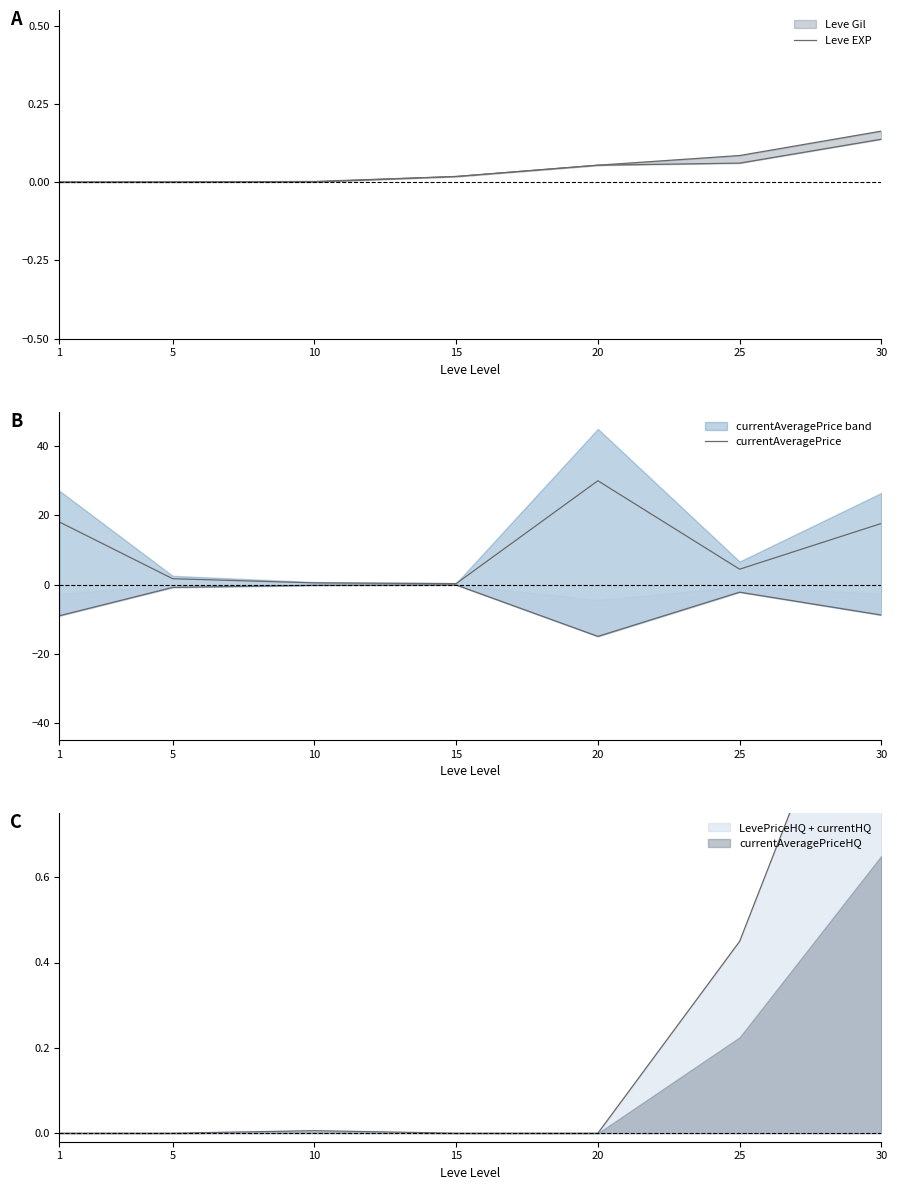

In currentAveragePrice, how many points are higher than both neighbors (excluding endpoints)?

1